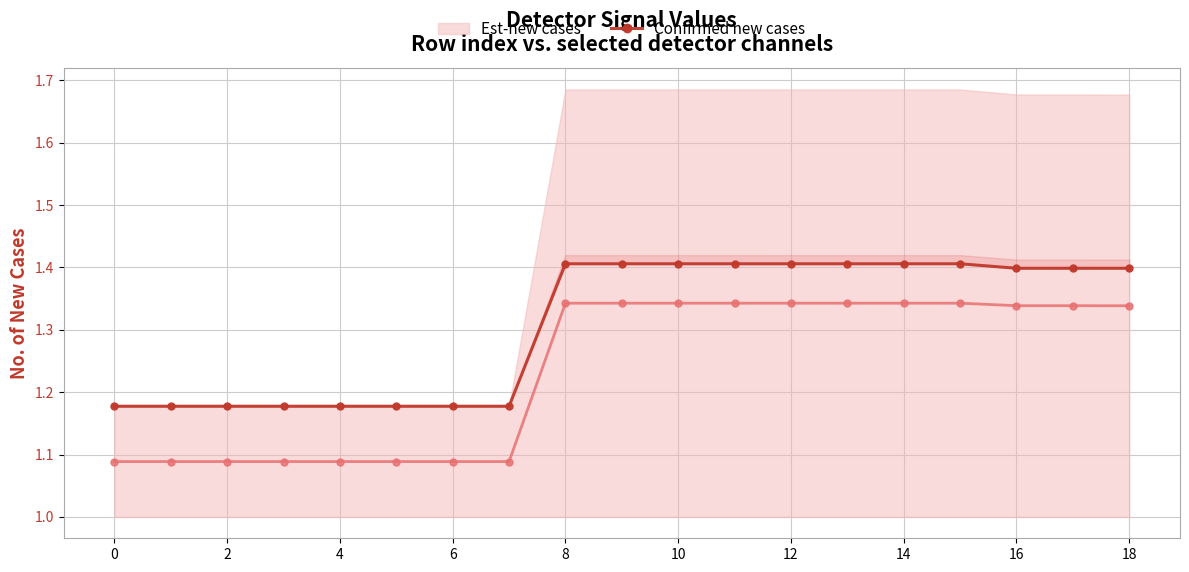

Reading left to right, transcribe all the data shown in this chart.

1.2	1.2	1.2	1.2	1.2	1.2	1.2	1.2	1.4	1.4	1.4	1.4	1.4	1.4	1.4	1.4	1.4	1.4	1.4